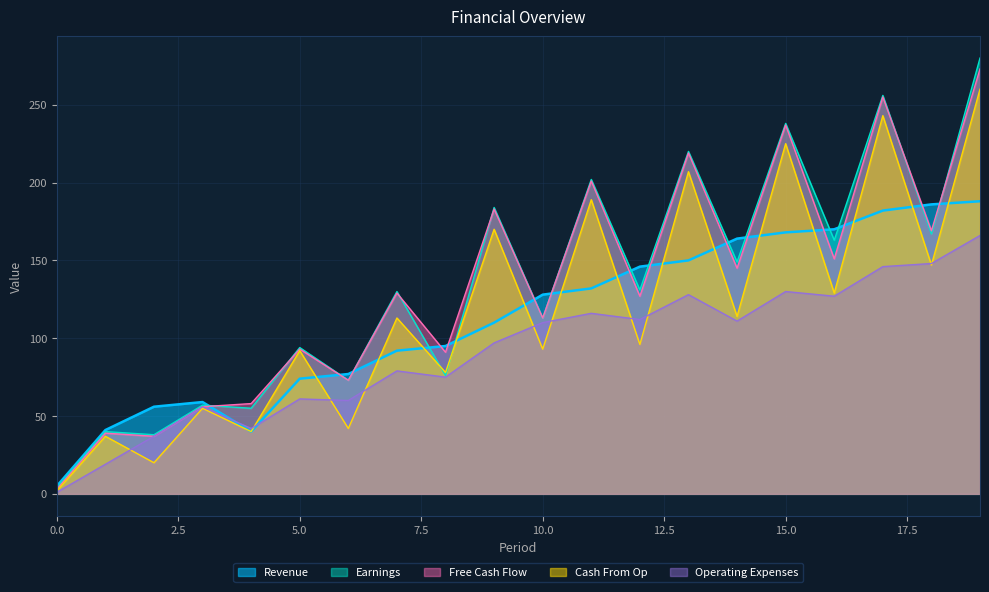

Which series changed the most between 15 and 19?

Earnings